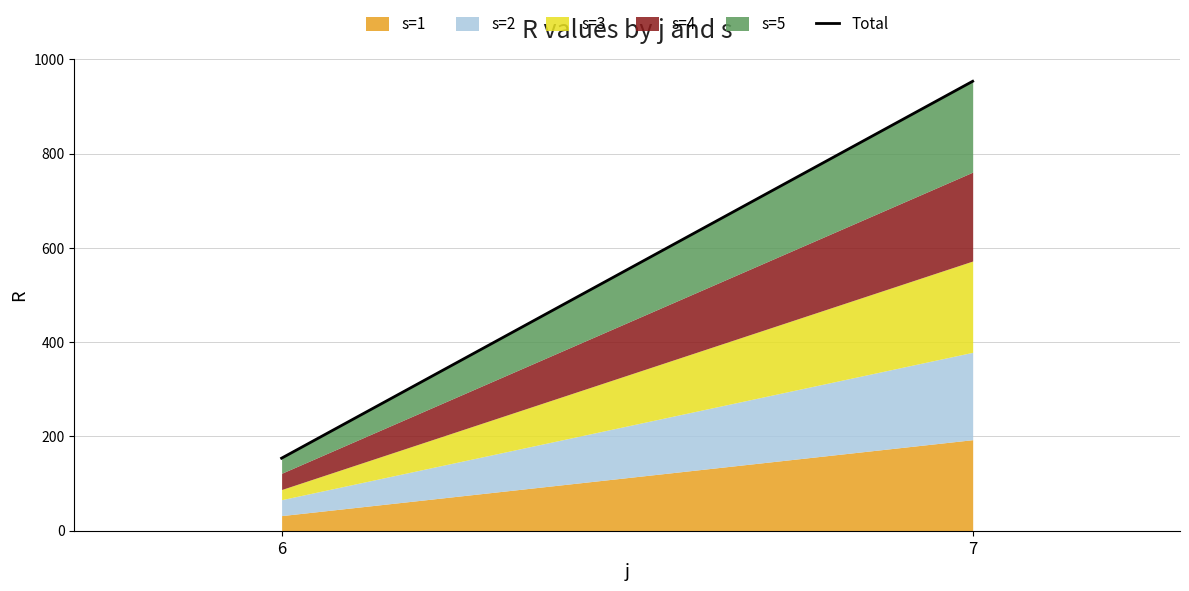

List the labels in order of value, smallest first.

6, 7